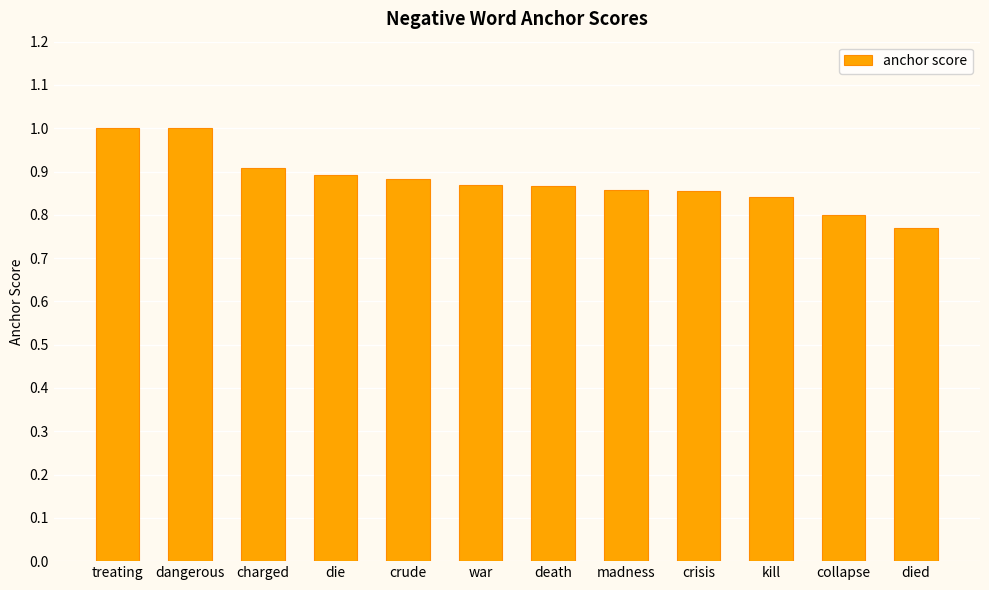

Which category has the lowest value across all series?

died